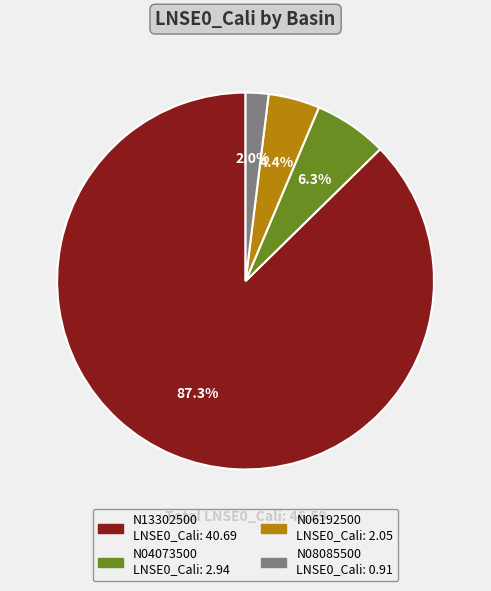

Combined, what portion of the pie is N13302500 and N06192500?

91.7%